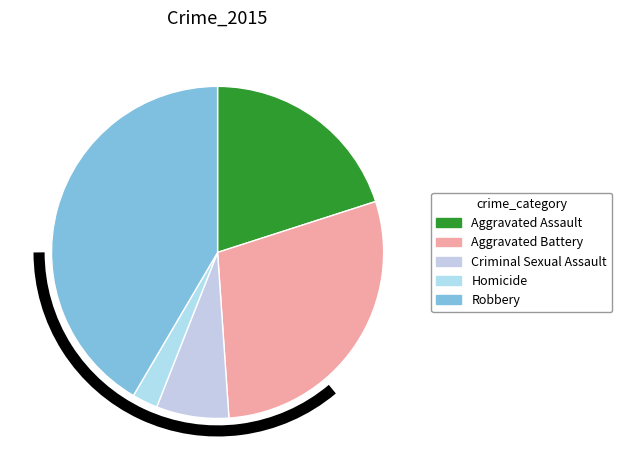

Which slice is the largest?

Robbery